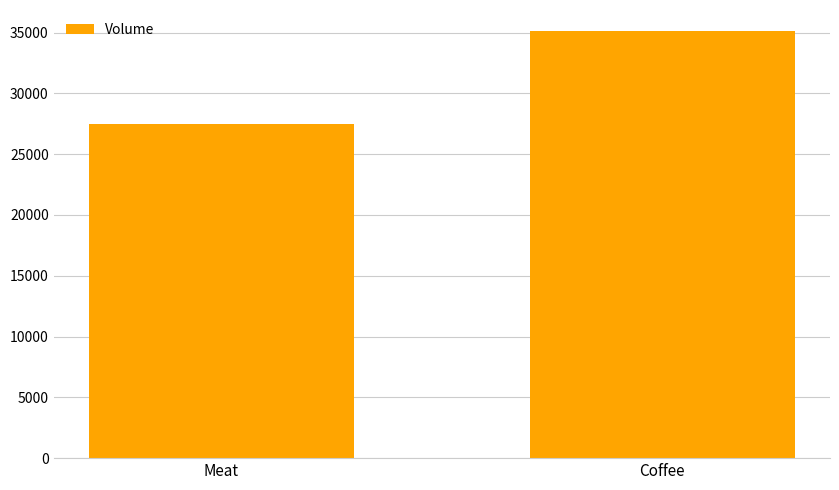

Count the values in the range 27444 to 35100.

2